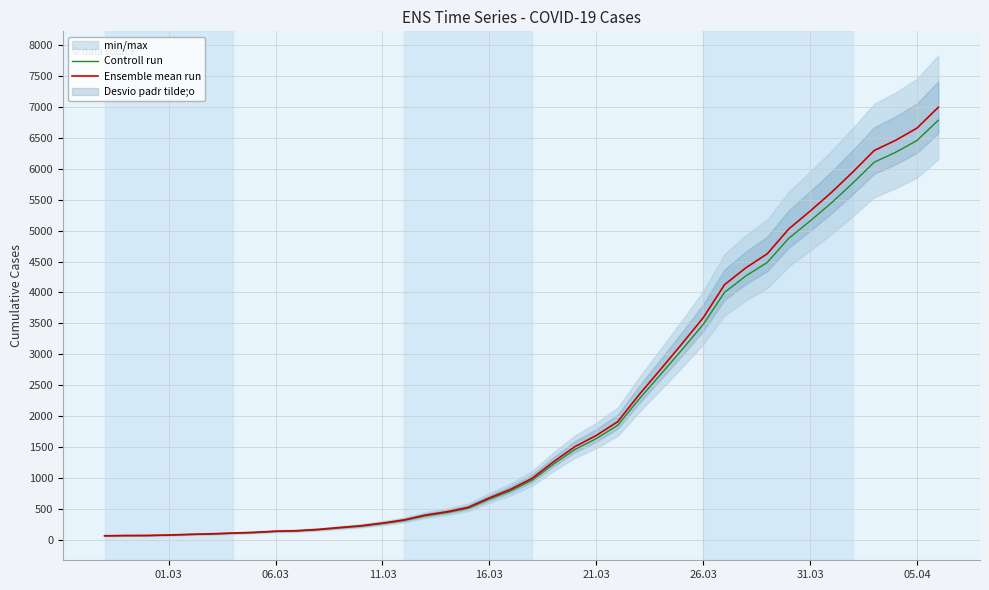

Where is Ensemble mean run nearest to the value 3529?

26.03